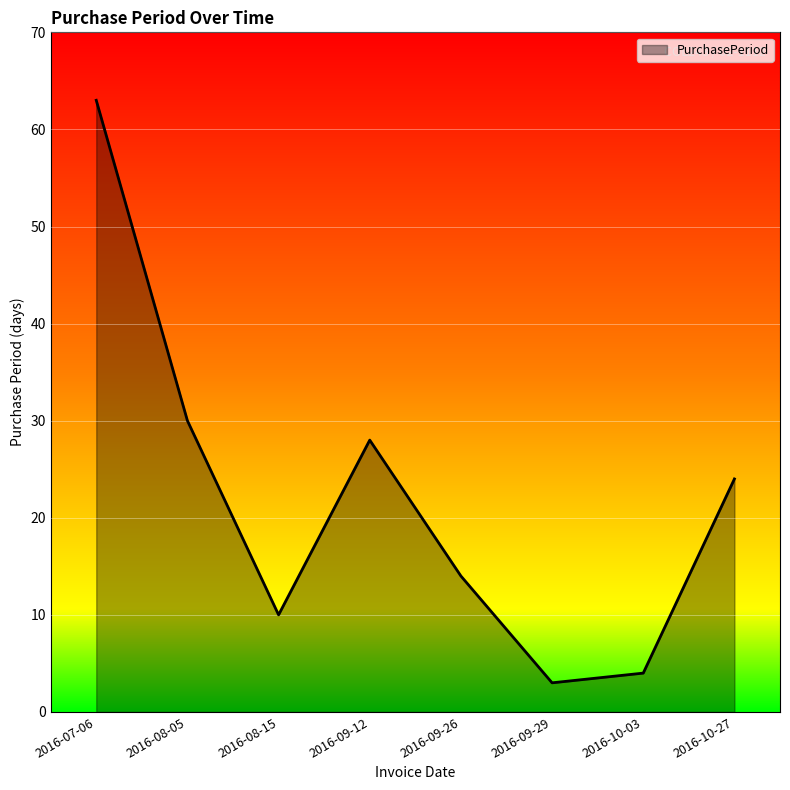

Is it true that the value at 2016-10-03 is 4?

True